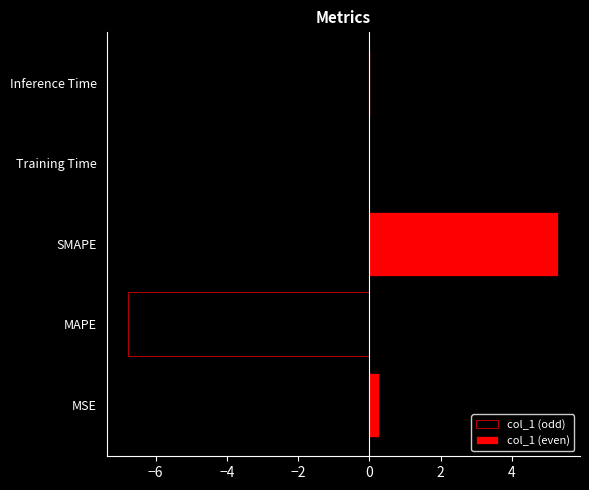

The col_1 (even) series shows 2.9 at Training Time. True or false?

False